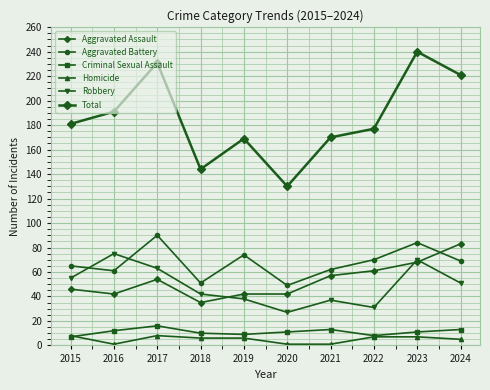

Reading left to right, what are all the values shown in this chart?

Aggravated Assault: 46	42	54	35	42	42	57	61	68	83
Aggravated Battery: 65	61	90	51	74	49	62	70	84	69
Criminal Sexual Assault: 7	12	16	10	9	11	13	8	11	13
Homicide: 8	1	8	6	6	1	1	7	7	5
Robbery: 55	75	63	42	38	27	37	31	70	51
Total: 181	191	231	144	169	130	170	177	240	221